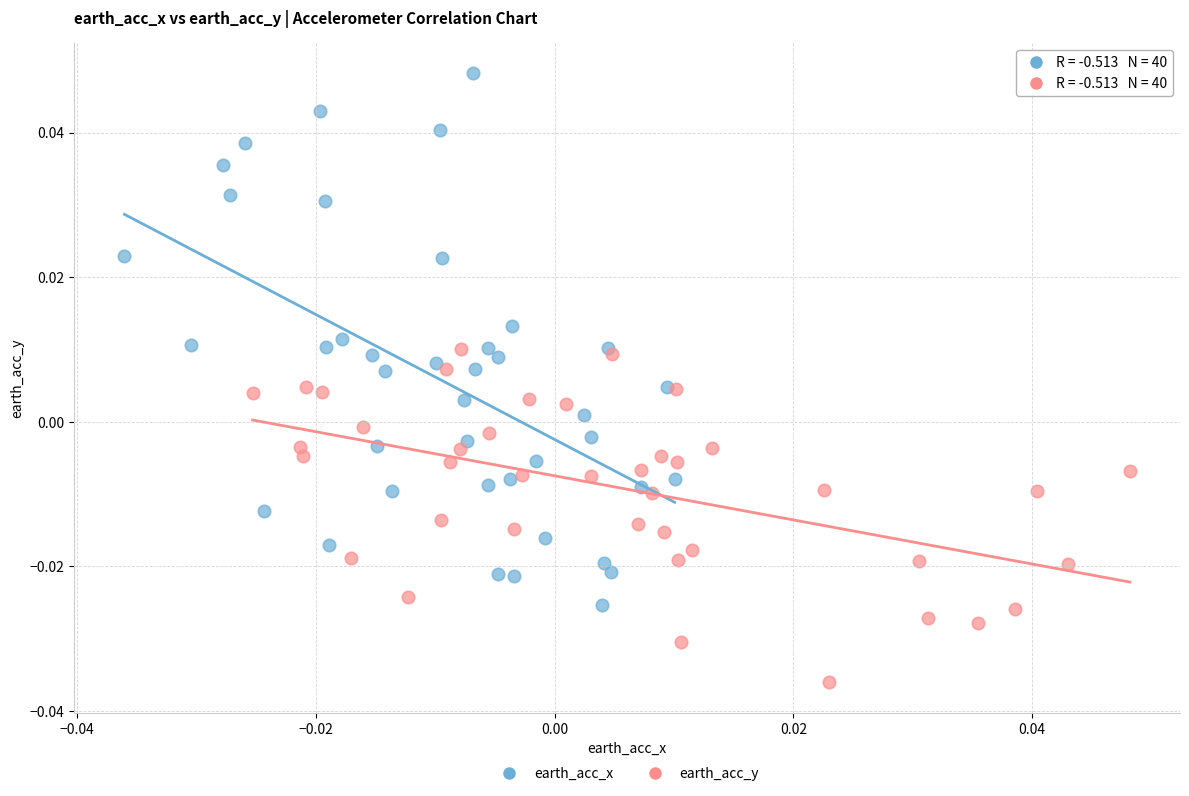

Which series contains the highest Y value?

earth_acc_x